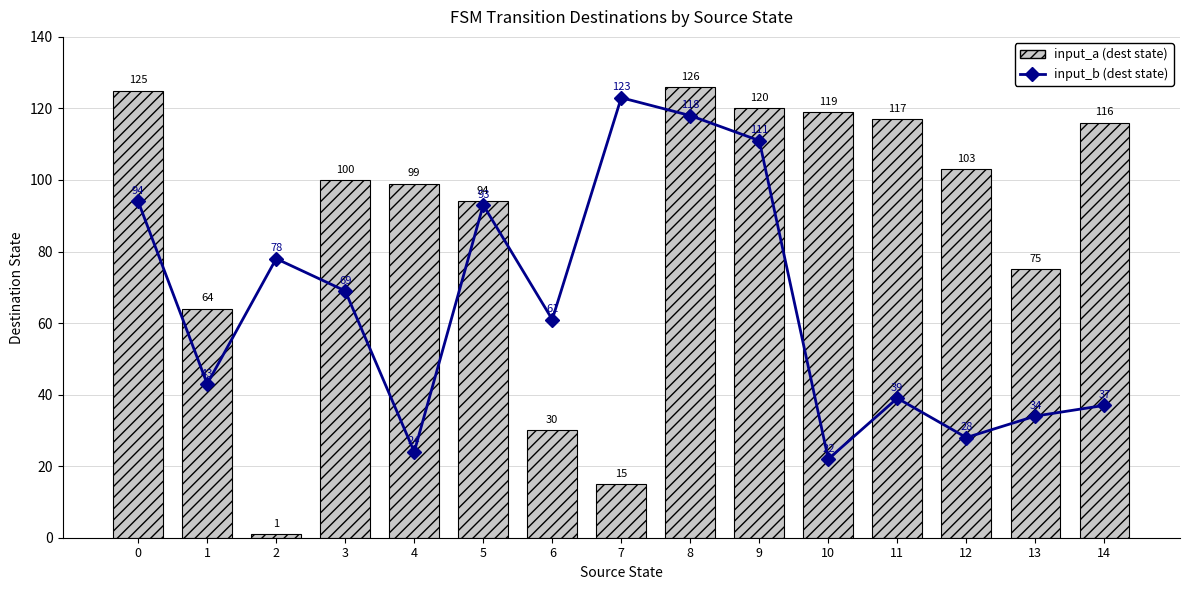

Reading left to right, extract all data points from this chart.

input_b_dest: 94	43	78	69	24	93	61	123	118	111	22	39	28	34	37
input_a_dest: 125	64	1	100	99	94	30	15	126	120	119	117	103	75	116